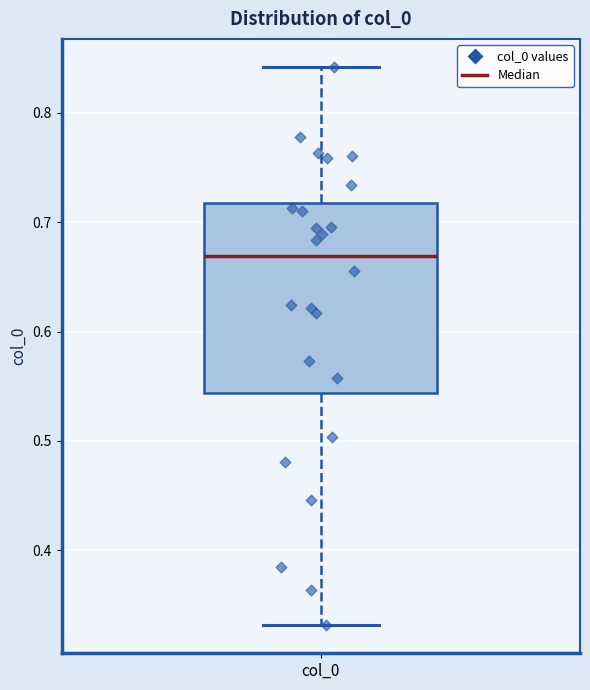

Transcribe this box plot: give where the median line is, the range the box spans, and where the two whiskers end, as read against the y-axis. The values are not printed on the chart, so give them approximately, as read against the axis.

median 0.67, box 0.54 to 0.72, whiskers 0.33 to 0.84